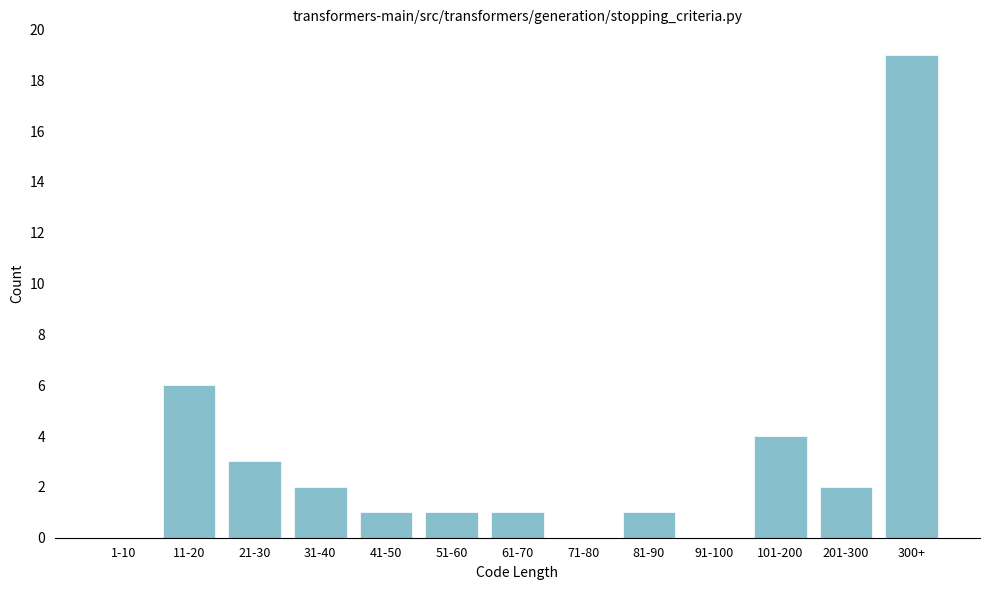

Reading left to right, list all the values displayed in this chart.

1-10=0	11-20=6	21-30=3	31-40=2	41-50=1	51-60=1	61-70=1	71-80=0	81-90=1	91-100=0	101-200=4	201-300=2	300+=19